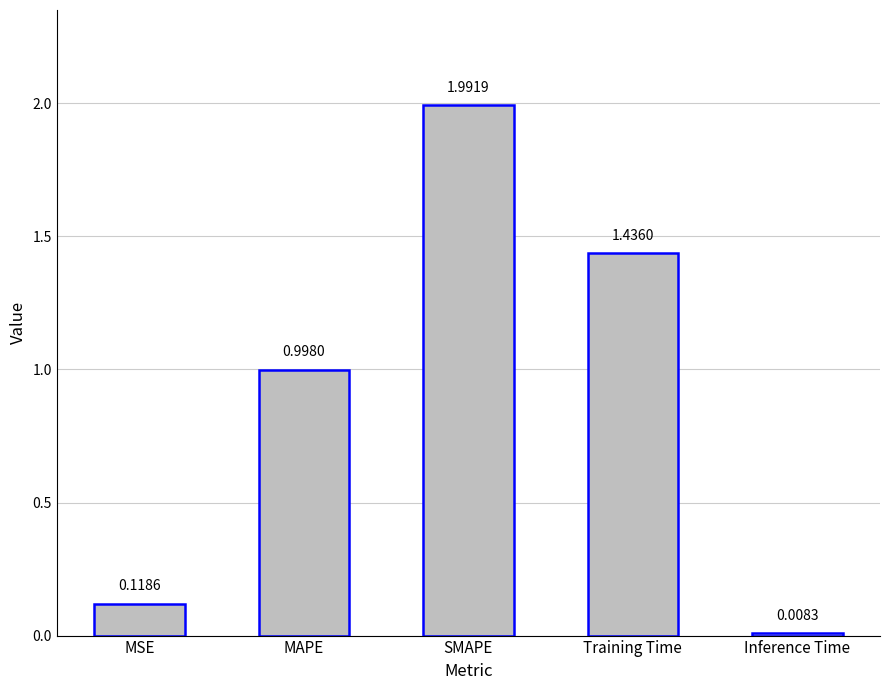

The value at MAPE is 1.0. True or false?

True